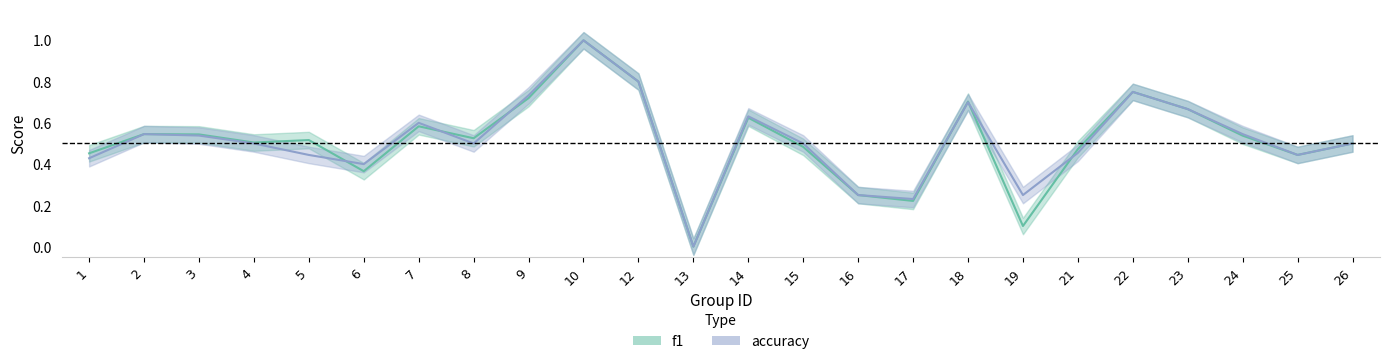

Rank the series at 6 from lowest to highest value.

f1, accuracy